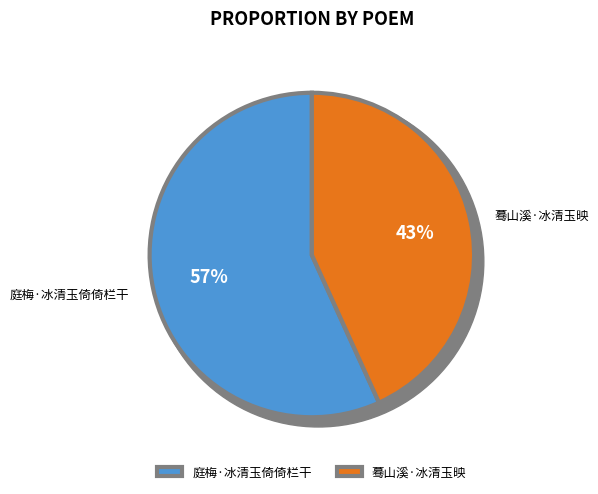

Is it true that 庭梅·冰清玉倚倚栏干 is 57% of the pie?

True